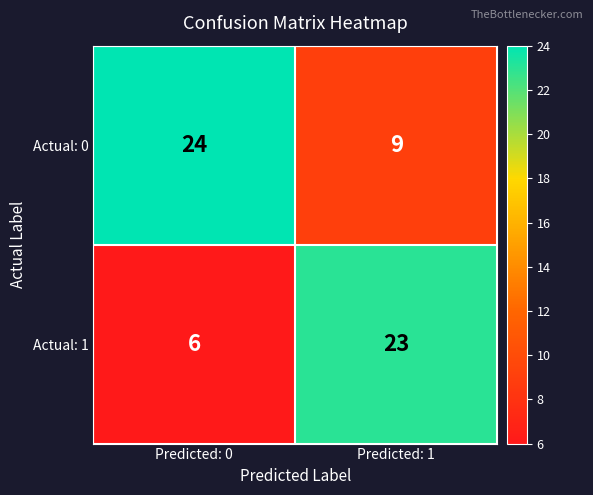

Read the Actual: 0 value at Predicted: 0, to the nearest 10.

20